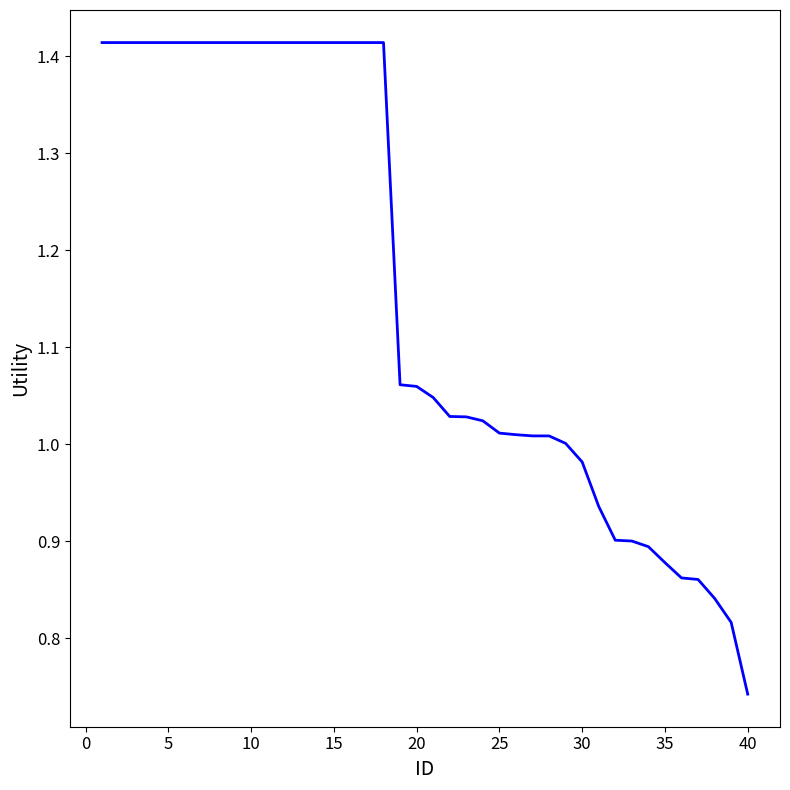

True or false: the data has more than 2 interior local peaks.

False